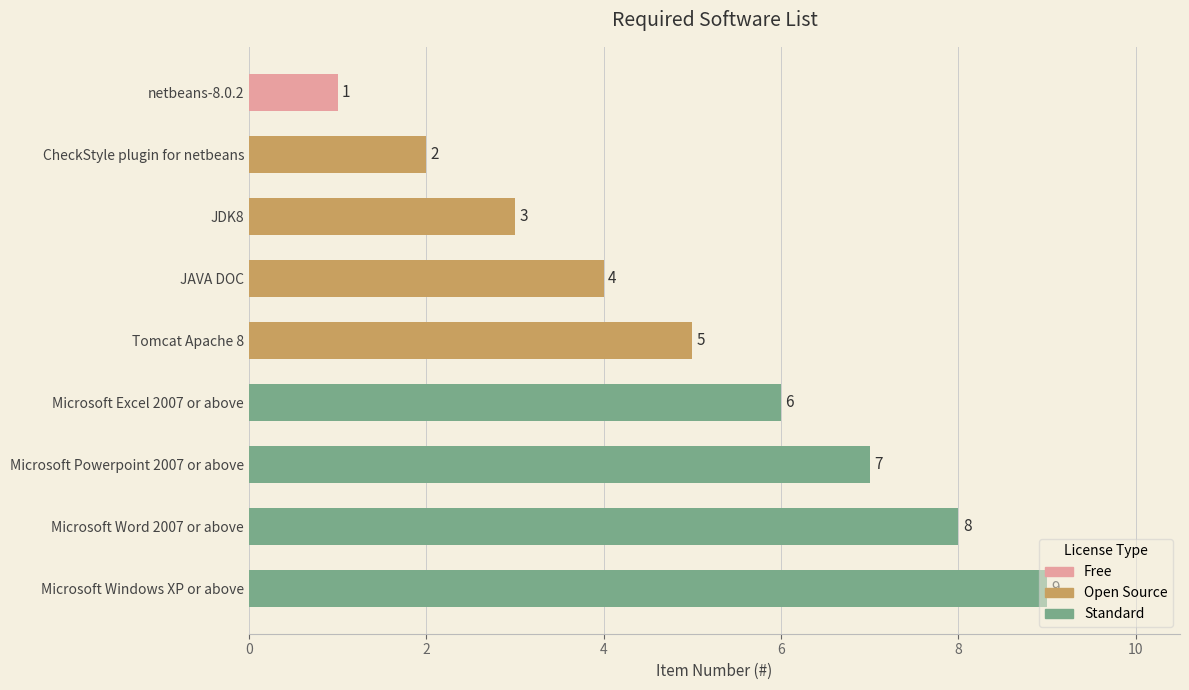

Rank the categories by value from lowest to highest.

netbeans-8.0.2, CheckStyle plugin for netbeans, JDK8, JAVA DOC, Tomcat Apache 8, Microsoft Excel 2007 or above, Microsoft Powerpoint 2007 or above, Microsoft Word 2007 or above, Microsoft Windows XP or above